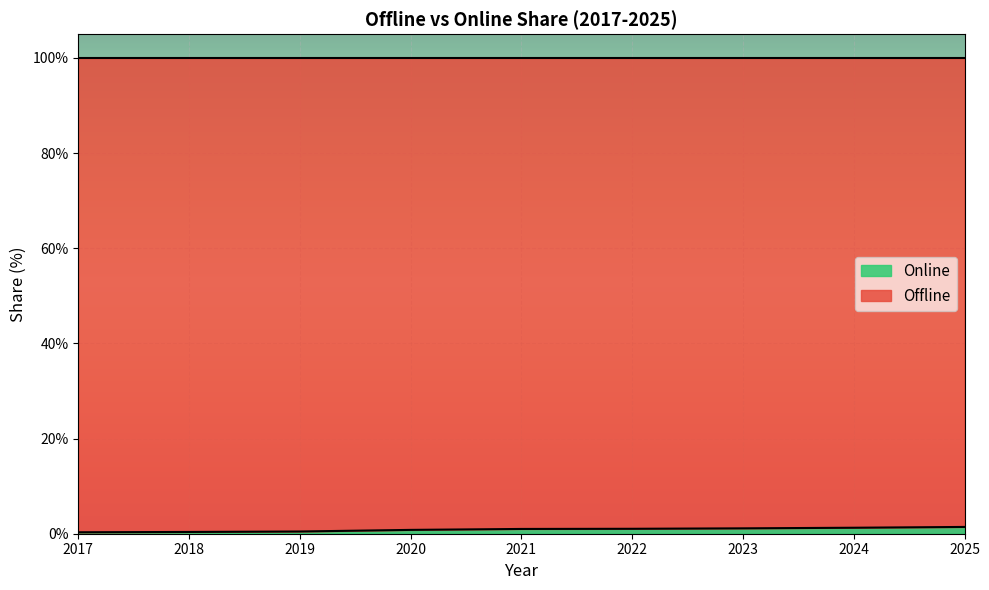

Which label corresponds to the largest value in the chart?

2025